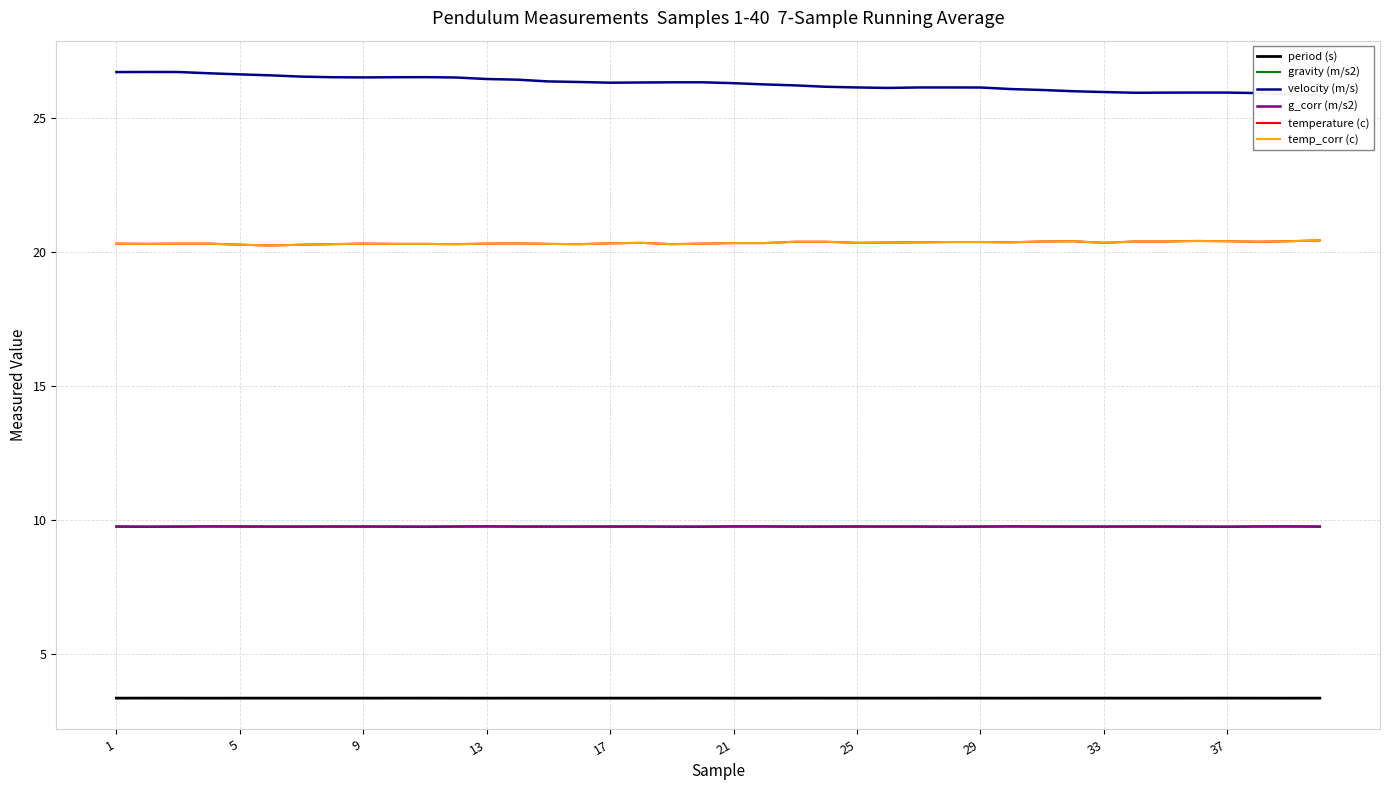

What is the average value of the temperature (c) series?

20.3